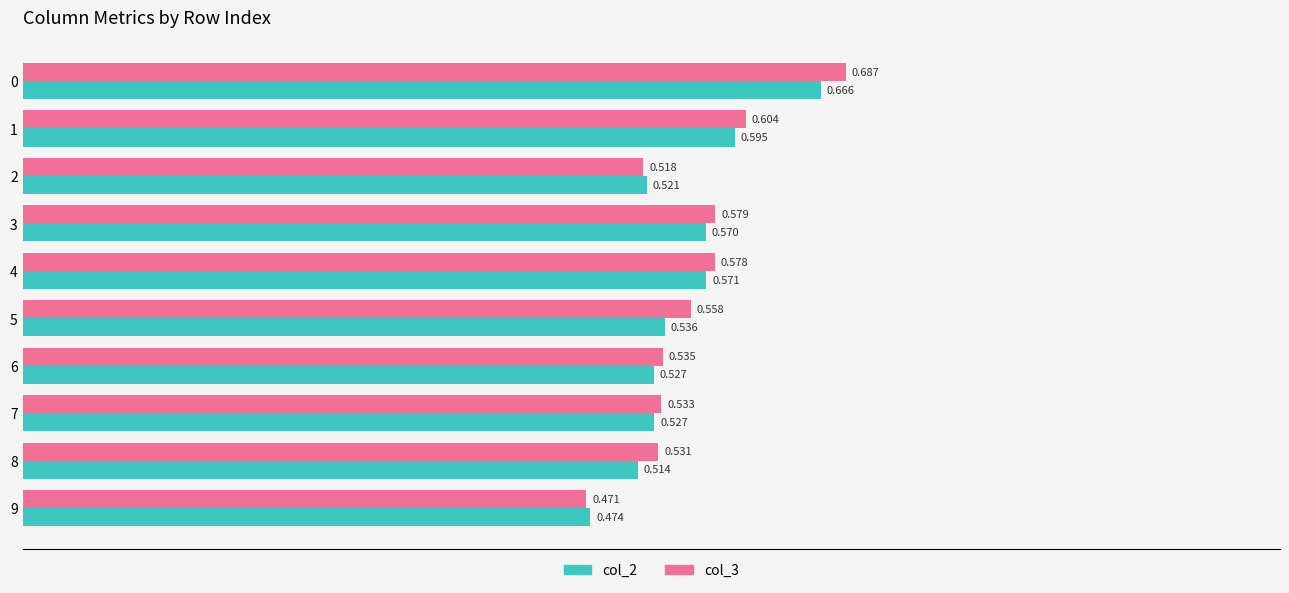

Is the value of col_3 at 7 greater than the value of col_2 at 4?

No